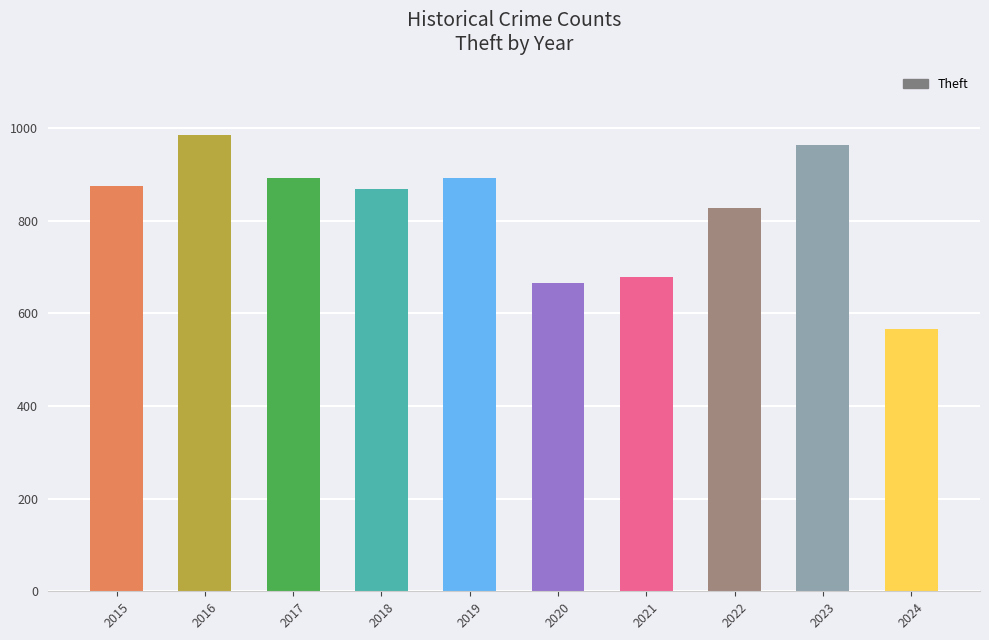

What is the ratio of the value at 2016 to the value at 2021?

1.5